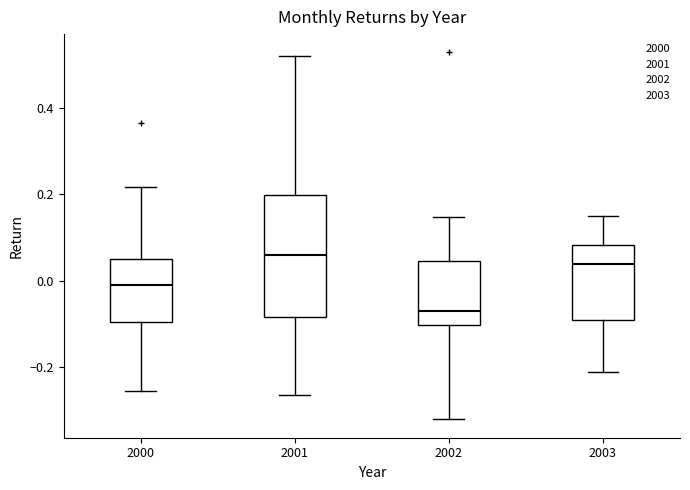

Reading left to right, transcribe this box plot: for each box, give where its median line is, the range the box spans, and where its two whiskers end, as read against the y-axis. The values are not printed on the chart, so give them approximately, as read against the axis.

2000: median 0.00, box -0.10 to 0.04, whiskers -0.26 to 0.22
2001: median 0.06, box -0.08 to 0.20, whiskers -0.26 to 0.52
2002: median -0.06, box -0.10 to 0.04, whiskers -0.32 to 0.14
2003: median 0.04, box -0.10 to 0.08, whiskers -0.22 to 0.16